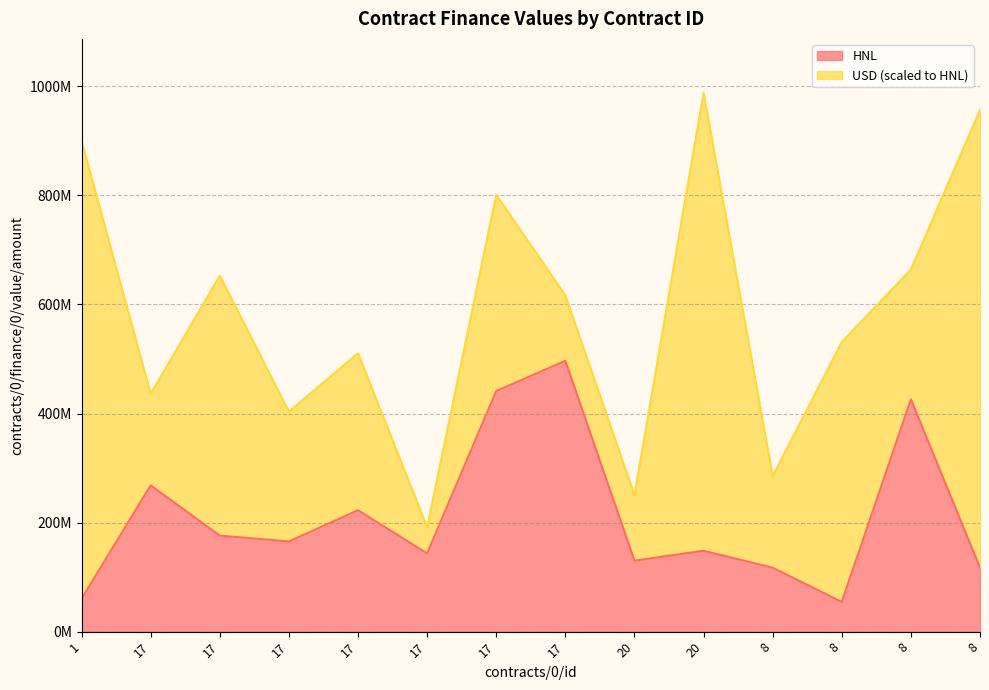

What is the label of the 6th point from the right?

20